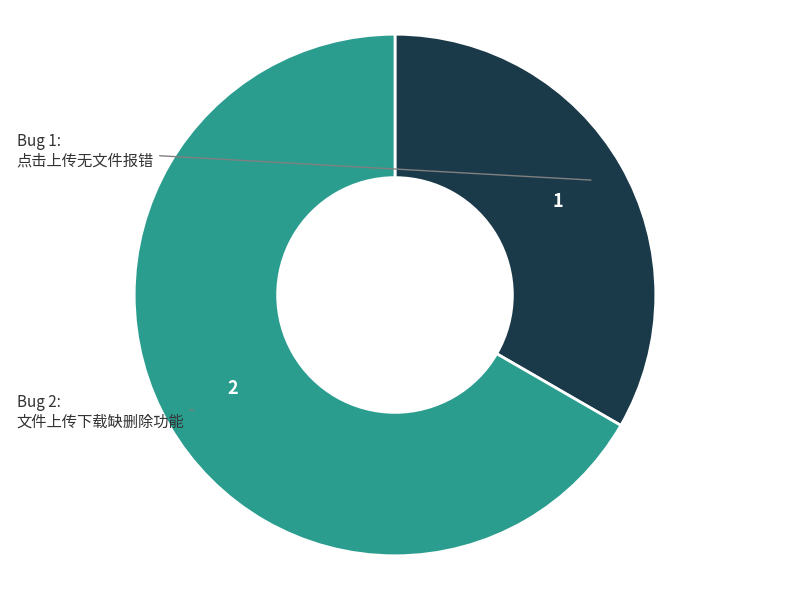

Is there a majority slice in this chart?

Yes